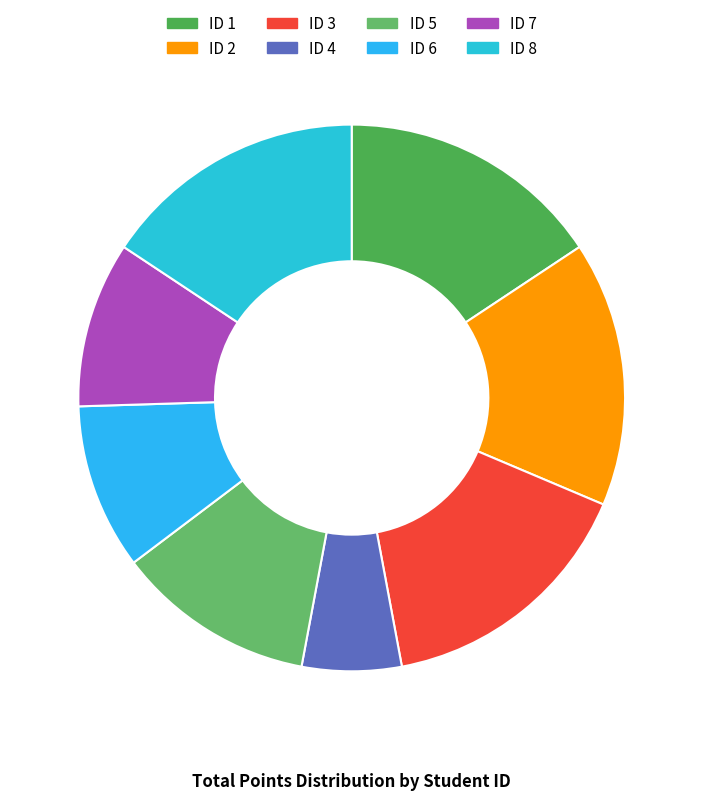

How many slices are in this pie chart?

8